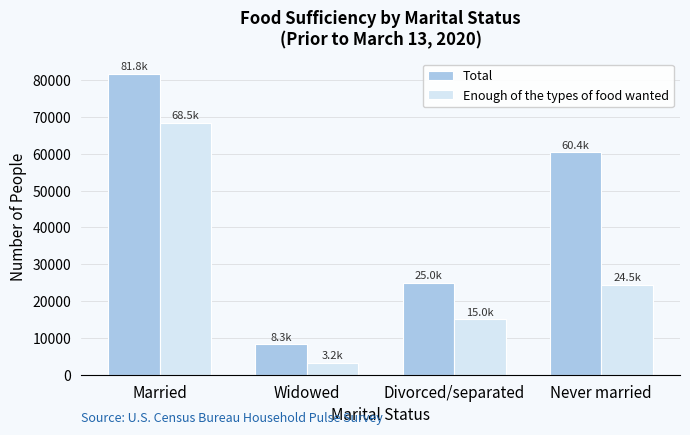

Does the chart contain stacked bars?

No